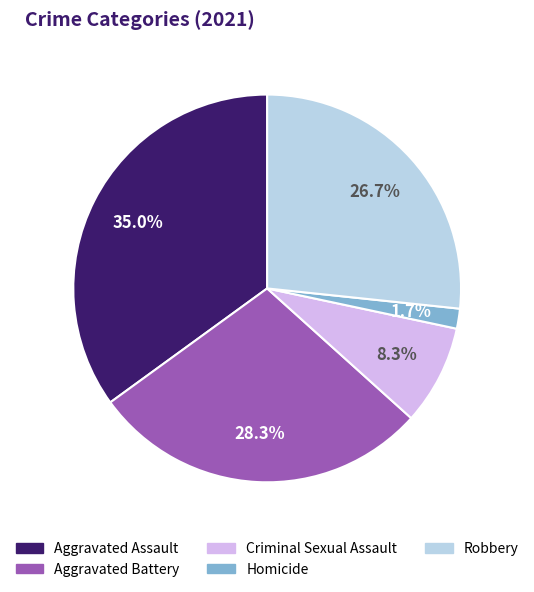

To the nearest percent, what is the combined percentage of Homicide and Criminal Sexual Assault?

10%